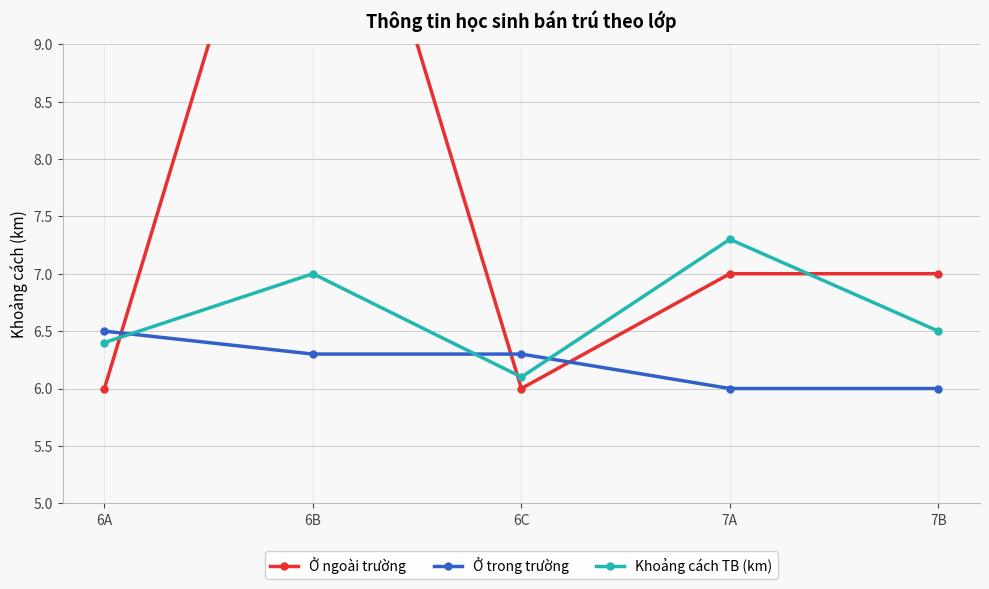

How many Ở trong trường values are between 6 and 7?

5